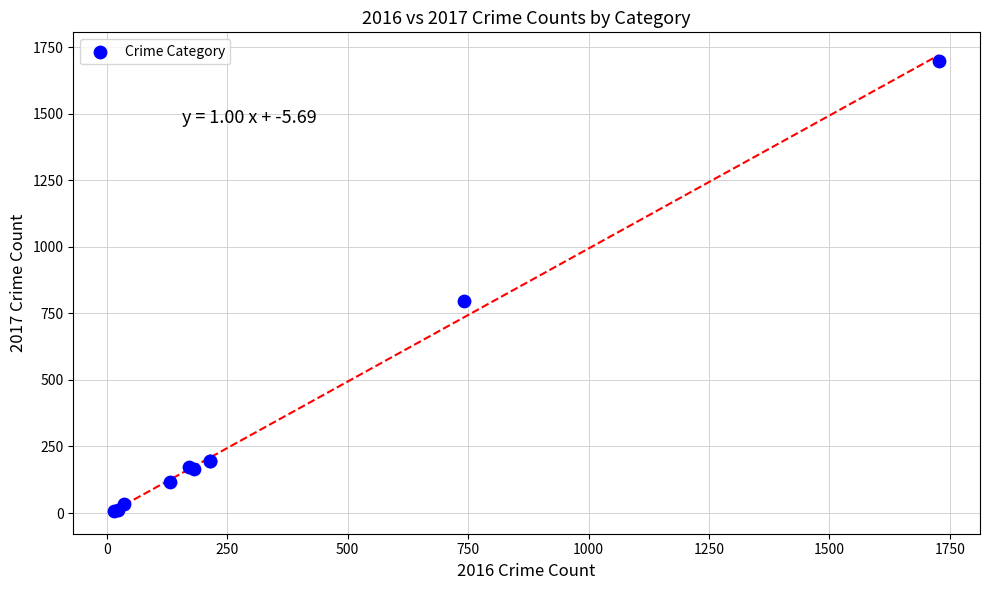

What Y value in the scatter plot is closest to 852?

797